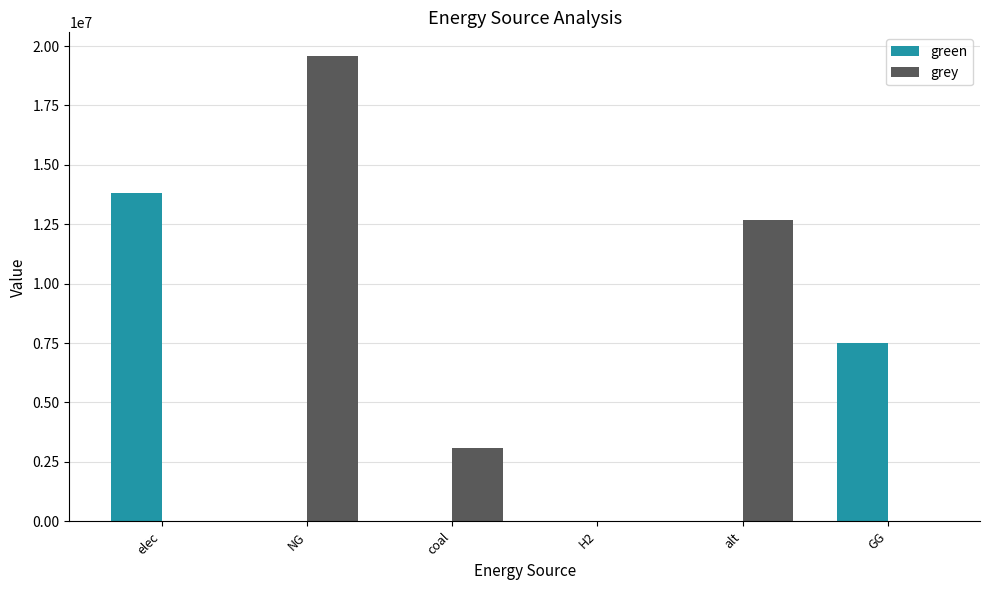

What is the total value across all series at GG?

7500000.0